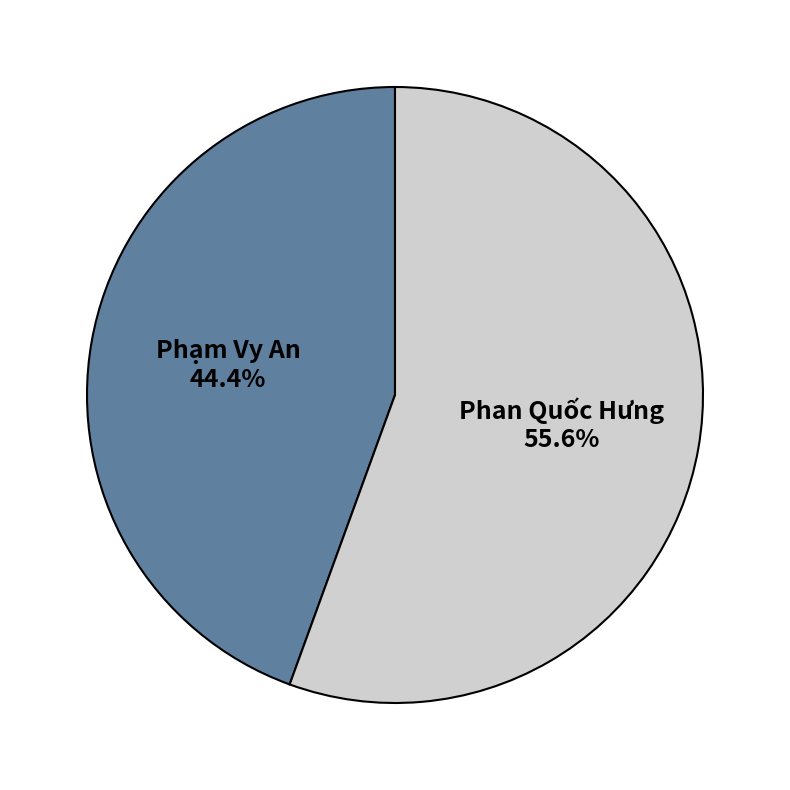

Which category accounts for the majority?

Phan Quốc Hưng